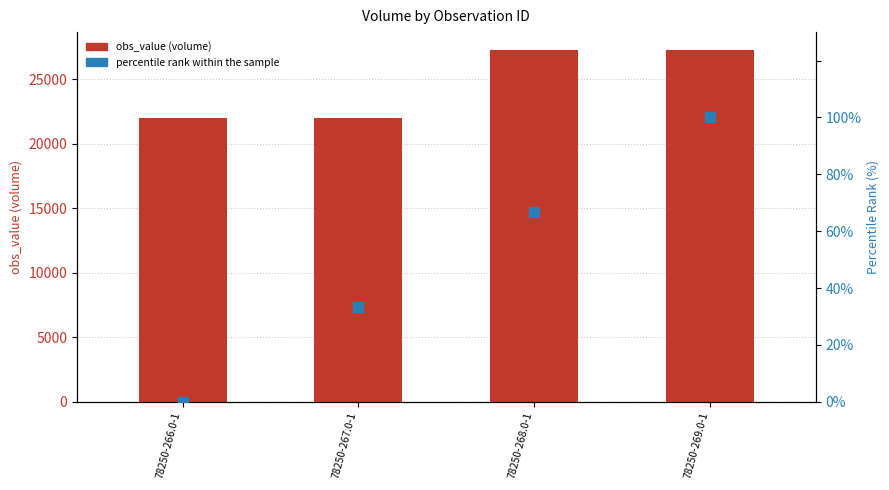

At which category is the sum across all series the highest?

78250-269.0-1